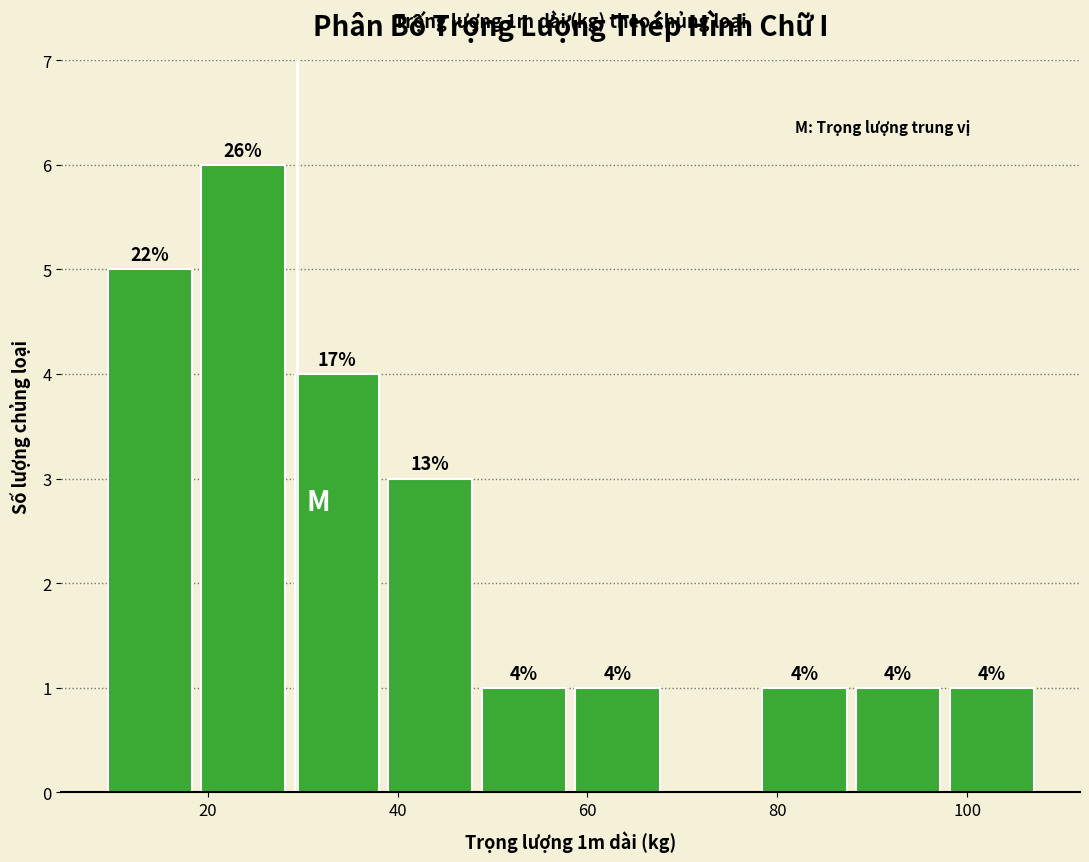

Over which range of the x-axis is the bar tallest?

20 to 30